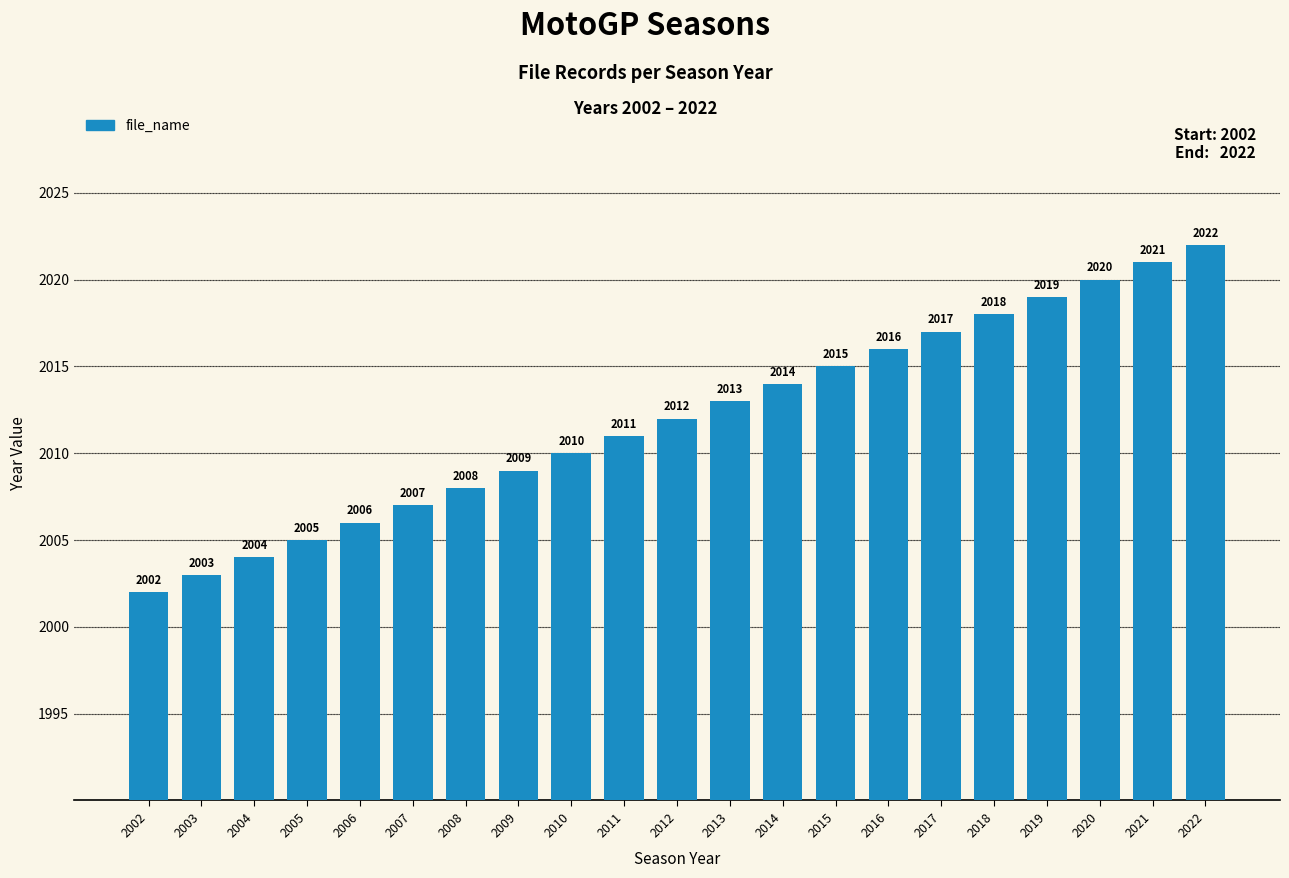

Which label corresponds to the smallest value in the chart?

2002